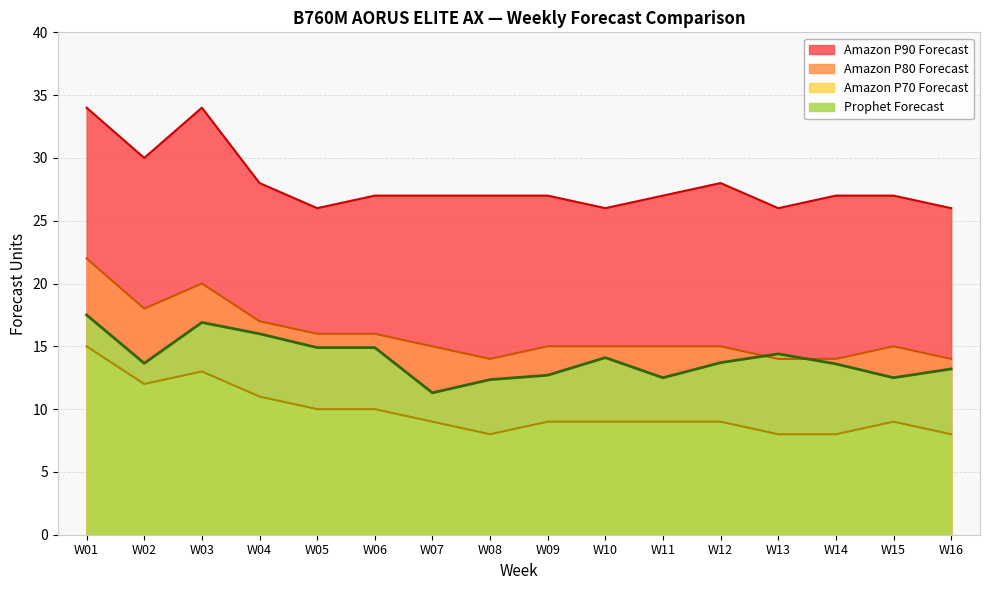

Does the chart have visible grid lines?

Yes